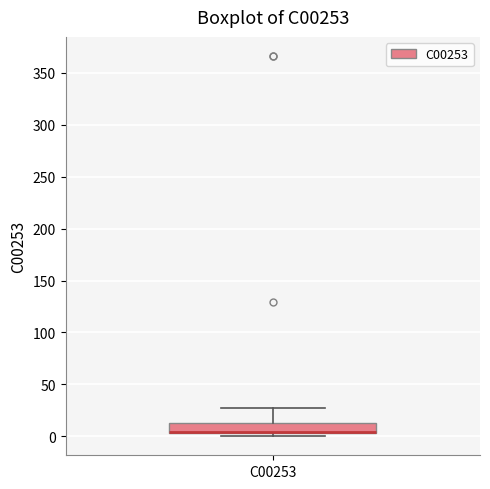

Transcribe this box plot: give where the median line is, the range the box spans, and where the two whiskers end, as read against the y-axis. The values are not printed on the chart, so give them approximately, as read against the axis.

median 5 (drawn on the box's lower edge), box 5 to 15, whiskers 0 to 25